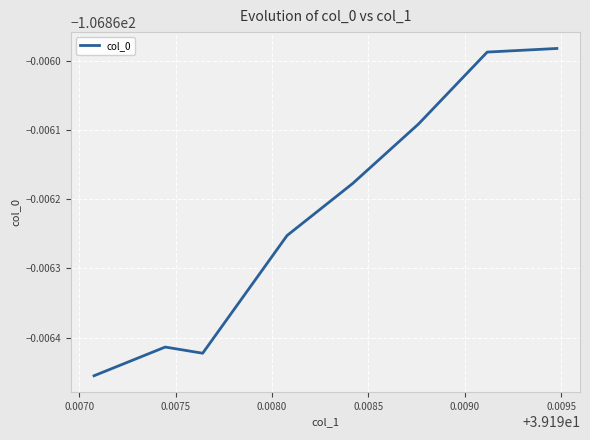

Is this an area chart (filled region under the line)?

No